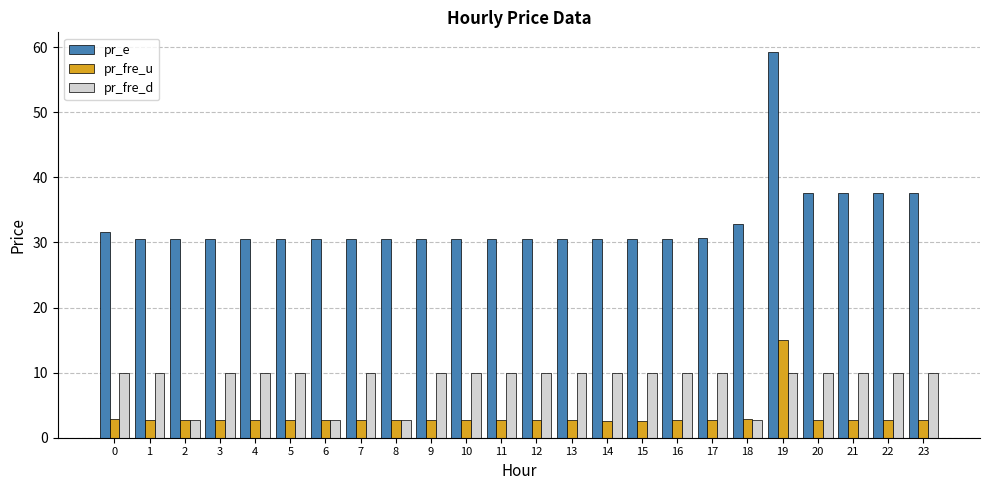

What are all the series names shown in the legend?

pr_e, pr_fre_u, pr_fre_d